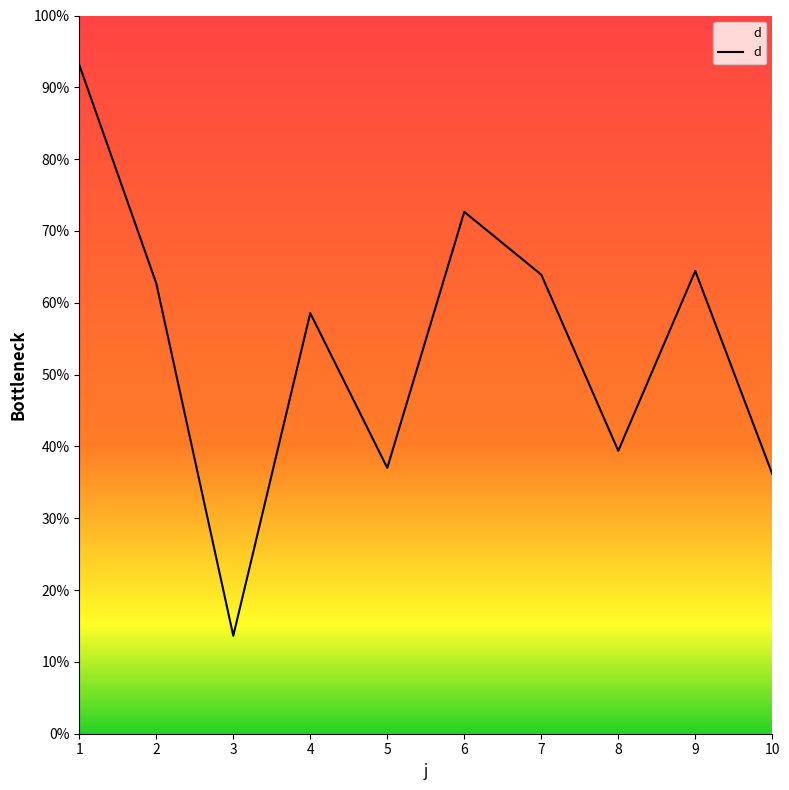

Reading right to left, transcribe all the data shown in this chart.

36.2	64.4	39.4	63.9	72.7	37.0	58.6	13.6	62.7	93.1